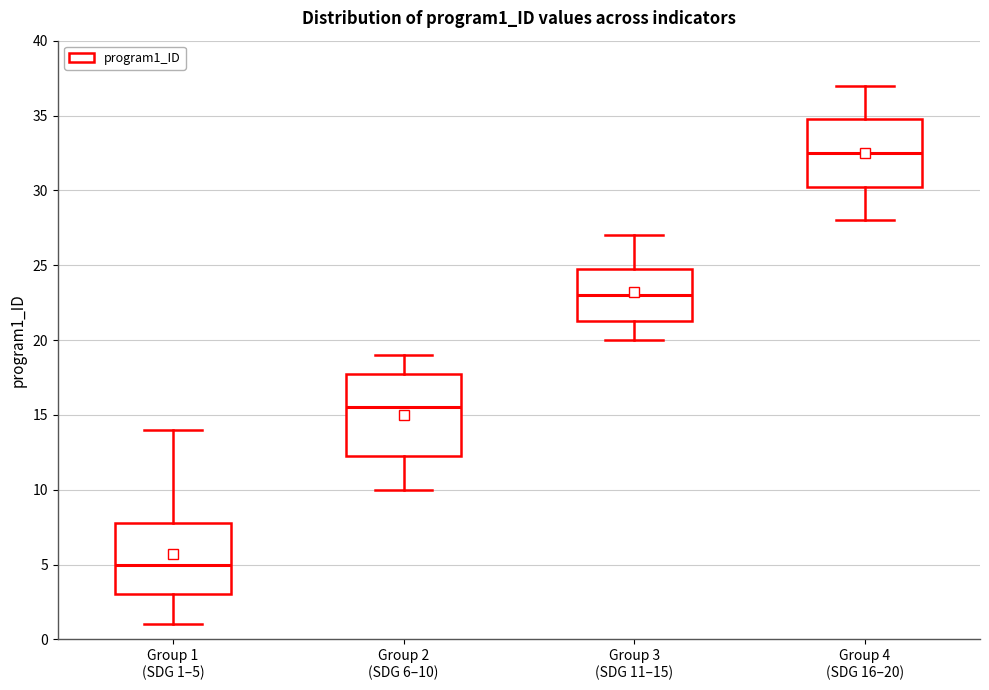

Reading left to right, transcribe this box plot: for each box, give where its median line is, the range the box spans, and where its two whiskers end, as read against the y-axis. The values are not printed on the chart, so give them approximately, as read against the axis.

Group 1 (SDG 1–5): median 5.0, box 3.0 to 8.0, whiskers 1.0 to 14.0
Group 2 (SDG 6–10): median 15.5, box 12.5 to 18.0, whiskers 10.0 to 19.0
Group 3 (SDG 11–15): median 23.0, box 21.5 to 25.0, whiskers 20.0 to 27.0
Group 4 (SDG 16–20): median 32.5, box 30.5 to 35.0, whiskers 28.0 to 37.0